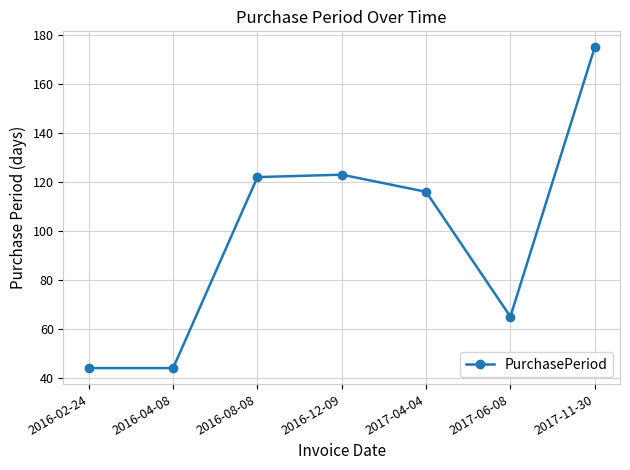

Reading left to right, transcribe all the data shown in this chart.

2016-02-24=44	2016-04-08=44	2016-08-08=122	2016-12-09=123	2017-04-04=116	2017-06-08=65	2017-11-30=175